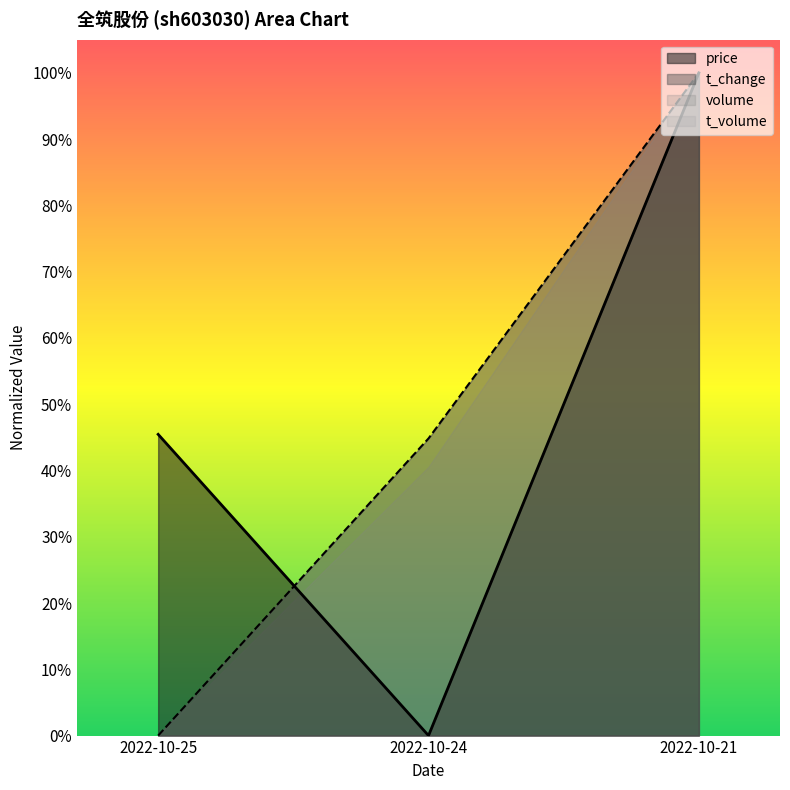

True or false: price has a value of 1.0 at 2022-10-21.

True